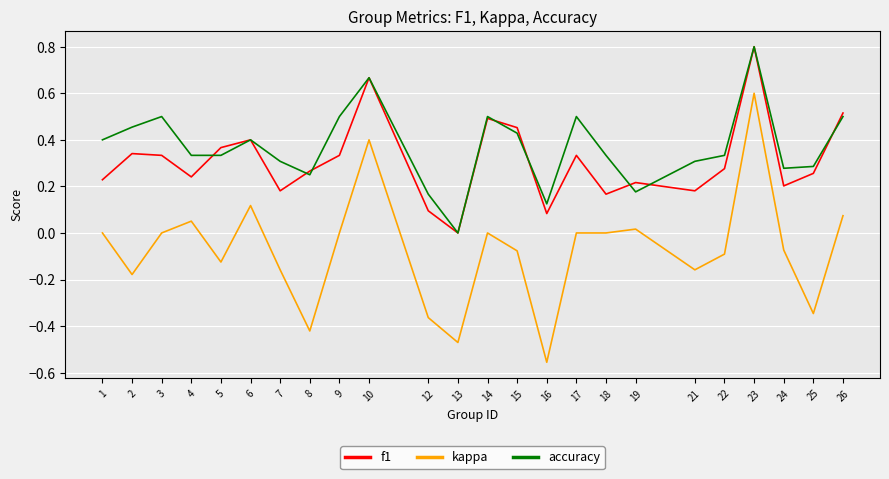

True or false: kappa and f1 intersect in this chart.

False